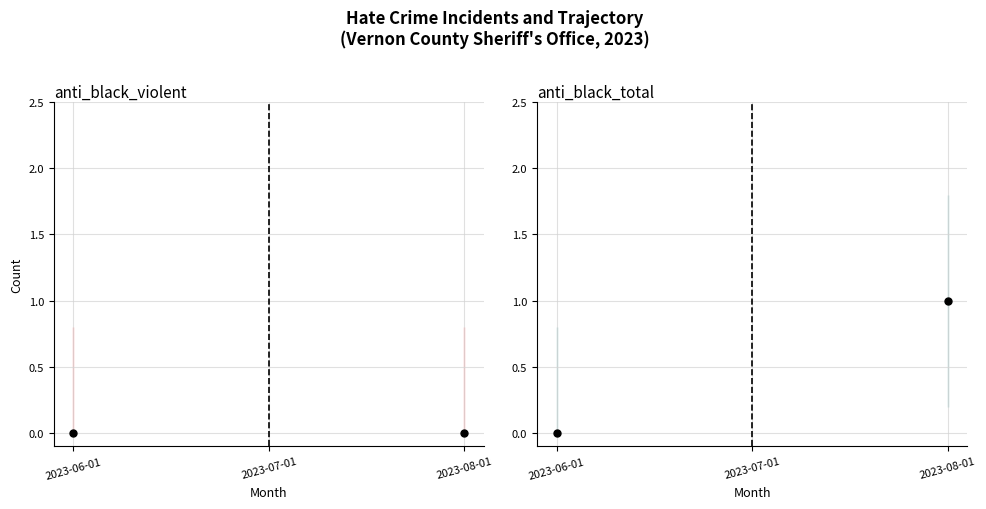

What are all the series names shown in the legend?

anti_black_violent, anti_black_total